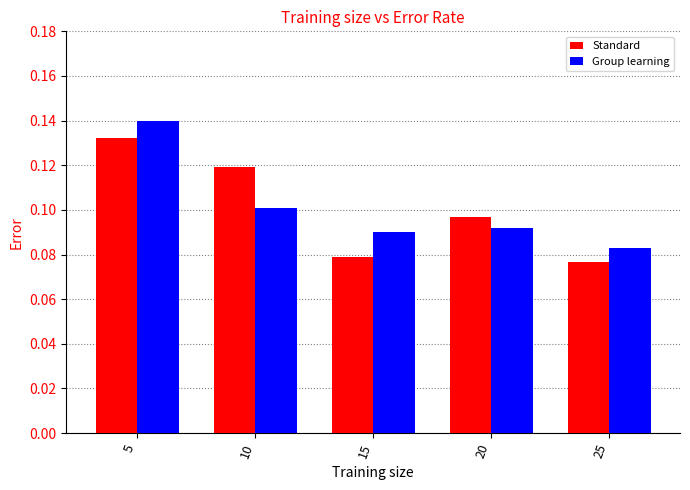

What is the sum of all Group learning values?

0.5